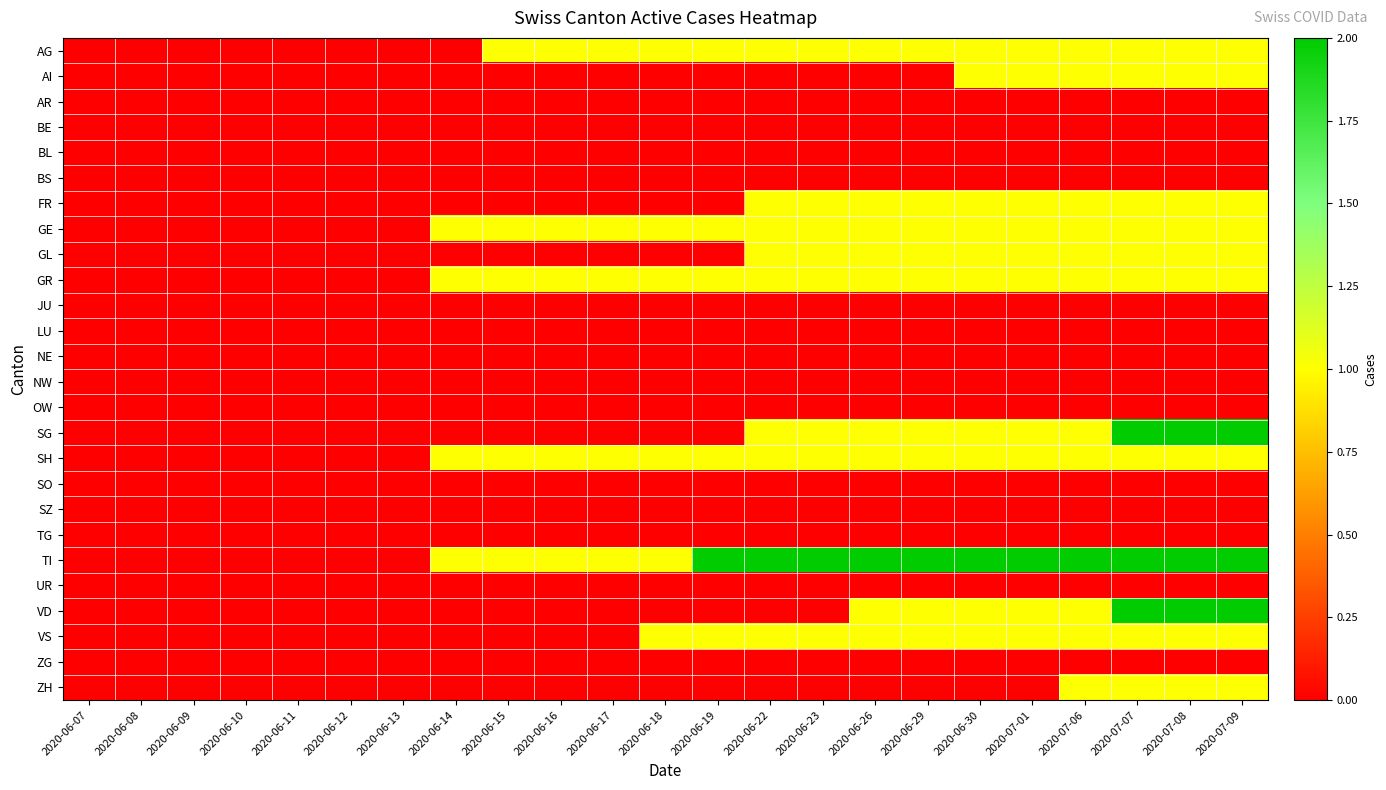

Reading left to right, extract all data points from this chart.

AG: 2020-06-07=0	2020-06-08=0	2020-06-09=0	2020-06-10=0	2020-06-11=0	2020-06-12=0	2020-06-13=0	2020-06-14=0	2020-06-15=1	2020-06-16=1	2020-06-17=1	2020-06-18=1	2020-06-19=1	2020-06-22=1	2020-06-23=1	2020-06-26=1	2020-06-29=1	2020-06-30=1	2020-07-01=1	2020-07-06=1	2020-07-07=1	2020-07-08=1	2020-07-09=1
AI: 2020-06-07=0	2020-06-08=0	2020-06-09=0	2020-06-10=0	2020-06-11=0	2020-06-12=0	2020-06-13=0	2020-06-14=0	2020-06-15=0	2020-06-16=0	2020-06-17=0	2020-06-18=0	2020-06-19=0	2020-06-22=0	2020-06-23=0	2020-06-26=0	2020-06-29=0	2020-06-30=1	2020-07-01=1	2020-07-06=1	2020-07-07=1	2020-07-08=1	2020-07-09=1
AR: 2020-06-07=0	2020-06-08=0	2020-06-09=0	2020-06-10=0	2020-06-11=0	2020-06-12=0	2020-06-13=0	2020-06-14=0	2020-06-15=0	2020-06-16=0	2020-06-17=0	2020-06-18=0	2020-06-19=0	2020-06-22=0	2020-06-23=0	2020-06-26=0	2020-06-29=0	2020-06-30=0	2020-07-01=0	2020-07-06=0	2020-07-07=0	2020-07-08=0	2020-07-09=0
BE: 2020-06-07=0	2020-06-08=0	2020-06-09=0	2020-06-10=0	2020-06-11=0	2020-06-12=0	2020-06-13=0	2020-06-14=0	2020-06-15=0	2020-06-16=0	2020-06-17=0	2020-06-18=0	2020-06-19=0	2020-06-22=0	2020-06-23=0	2020-06-26=0	2020-06-29=0	2020-06-30=0	2020-07-01=0	2020-07-06=0	2020-07-07=0	2020-07-08=0	2020-07-09=0
BL: 2020-06-07=0	2020-06-08=0	2020-06-09=0	2020-06-10=0	2020-06-11=0	2020-06-12=0	2020-06-13=0	2020-06-14=0	2020-06-15=0	2020-06-16=0	2020-06-17=0	2020-06-18=0	2020-06-19=0	2020-06-22=0	2020-06-23=0	2020-06-26=0	2020-06-29=0	2020-06-30=0	2020-07-01=0	2020-07-06=0	2020-07-07=0	2020-07-08=0	2020-07-09=0
BS: 2020-06-07=0	2020-06-08=0	2020-06-09=0	2020-06-10=0	2020-06-11=0	2020-06-12=0	2020-06-13=0	2020-06-14=0	2020-06-15=0	2020-06-16=0	2020-06-17=0	2020-06-18=0	2020-06-19=0	2020-06-22=0	2020-06-23=0	2020-06-26=0	2020-06-29=0	2020-06-30=0	2020-07-01=0	2020-07-06=0	2020-07-07=0	2020-07-08=0	2020-07-09=0
FR: 2020-06-07=0	2020-06-08=0	2020-06-09=0	2020-06-10=0	2020-06-11=0	2020-06-12=0	2020-06-13=0	2020-06-14=0	2020-06-15=0	2020-06-16=0	2020-06-17=0	2020-06-18=0	2020-06-19=0	2020-06-22=1	2020-06-23=1	2020-06-26=1	2020-06-29=1	2020-06-30=1	2020-07-01=1	2020-07-06=1	2020-07-07=1	2020-07-08=1	2020-07-09=1
GE: 2020-06-07=0	2020-06-08=0	2020-06-09=0	2020-06-10=0	2020-06-11=0	2020-06-12=0	2020-06-13=0	2020-06-14=1	2020-06-15=1	2020-06-16=1	2020-06-17=1	2020-06-18=1	2020-06-19=1	2020-06-22=1	2020-06-23=1	2020-06-26=1	2020-06-29=1	2020-06-30=1	2020-07-01=1	2020-07-06=1	2020-07-07=1	2020-07-08=1	2020-07-09=1
GL: 2020-06-07=0	2020-06-08=0	2020-06-09=0	2020-06-10=0	2020-06-11=0	2020-06-12=0	2020-06-13=0	2020-06-14=0	2020-06-15=0	2020-06-16=0	2020-06-17=0	2020-06-18=0	2020-06-19=0	2020-06-22=1	2020-06-23=1	2020-06-26=1	2020-06-29=1	2020-06-30=1	2020-07-01=1	2020-07-06=1	2020-07-07=1	2020-07-08=1	2020-07-09=1
GR: 2020-06-07=0	2020-06-08=0	2020-06-09=0	2020-06-10=0	2020-06-11=0	2020-06-12=0	2020-06-13=0	2020-06-14=1	2020-06-15=1	2020-06-16=1	2020-06-17=1	2020-06-18=1	2020-06-19=1	2020-06-22=1	2020-06-23=1	2020-06-26=1	2020-06-29=1	2020-06-30=1	2020-07-01=1	2020-07-06=1	2020-07-07=1	2020-07-08=1	2020-07-09=1
JU: 2020-06-07=0	2020-06-08=0	2020-06-09=0	2020-06-10=0	2020-06-11=0	2020-06-12=0	2020-06-13=0	2020-06-14=0	2020-06-15=0	2020-06-16=0	2020-06-17=0	2020-06-18=0	2020-06-19=0	2020-06-22=0	2020-06-23=0	2020-06-26=0	2020-06-29=0	2020-06-30=0	2020-07-01=0	2020-07-06=0	2020-07-07=0	2020-07-08=0	2020-07-09=0
LU: 2020-06-07=0	2020-06-08=0	2020-06-09=0	2020-06-10=0	2020-06-11=0	2020-06-12=0	2020-06-13=0	2020-06-14=0	2020-06-15=0	2020-06-16=0	2020-06-17=0	2020-06-18=0	2020-06-19=0	2020-06-22=0	2020-06-23=0	2020-06-26=0	2020-06-29=0	2020-06-30=0	2020-07-01=0	2020-07-06=0	2020-07-07=0	2020-07-08=0	2020-07-09=0
NE: 2020-06-07=0	2020-06-08=0	2020-06-09=0	2020-06-10=0	2020-06-11=0	2020-06-12=0	2020-06-13=0	2020-06-14=0	2020-06-15=0	2020-06-16=0	2020-06-17=0	2020-06-18=0	2020-06-19=0	2020-06-22=0	2020-06-23=0	2020-06-26=0	2020-06-29=0	2020-06-30=0	2020-07-01=0	2020-07-06=0	2020-07-07=0	2020-07-08=0	2020-07-09=0
NW: 2020-06-07=0	2020-06-08=0	2020-06-09=0	2020-06-10=0	2020-06-11=0	2020-06-12=0	2020-06-13=0	2020-06-14=0	2020-06-15=0	2020-06-16=0	2020-06-17=0	2020-06-18=0	2020-06-19=0	2020-06-22=0	2020-06-23=0	2020-06-26=0	2020-06-29=0	2020-06-30=0	2020-07-01=0	2020-07-06=0	2020-07-07=0	2020-07-08=0	2020-07-09=0
OW: 2020-06-07=0	2020-06-08=0	2020-06-09=0	2020-06-10=0	2020-06-11=0	2020-06-12=0	2020-06-13=0	2020-06-14=0	2020-06-15=0	2020-06-16=0	2020-06-17=0	2020-06-18=0	2020-06-19=0	2020-06-22=0	2020-06-23=0	2020-06-26=0	2020-06-29=0	2020-06-30=0	2020-07-01=0	2020-07-06=0	2020-07-07=0	2020-07-08=0	2020-07-09=0
SG: 2020-06-07=0	2020-06-08=0	2020-06-09=0	2020-06-10=0	2020-06-11=0	2020-06-12=0	2020-06-13=0	2020-06-14=0	2020-06-15=0	2020-06-16=0	2020-06-17=0	2020-06-18=0	2020-06-19=0	2020-06-22=1	2020-06-23=1	2020-06-26=1	2020-06-29=1	2020-06-30=1	2020-07-01=1	2020-07-06=1	2020-07-07=2	2020-07-08=2	2020-07-09=2
SH: 2020-06-07=0	2020-06-08=0	2020-06-09=0	2020-06-10=0	2020-06-11=0	2020-06-12=0	2020-06-13=0	2020-06-14=1	2020-06-15=1	2020-06-16=1	2020-06-17=1	2020-06-18=1	2020-06-19=1	2020-06-22=1	2020-06-23=1	2020-06-26=1	2020-06-29=1	2020-06-30=1	2020-07-01=1	2020-07-06=1	2020-07-07=1	2020-07-08=1	2020-07-09=1
SO: 2020-06-07=0	2020-06-08=0	2020-06-09=0	2020-06-10=0	2020-06-11=0	2020-06-12=0	2020-06-13=0	2020-06-14=0	2020-06-15=0	2020-06-16=0	2020-06-17=0	2020-06-18=0	2020-06-19=0	2020-06-22=0	2020-06-23=0	2020-06-26=0	2020-06-29=0	2020-06-30=0	2020-07-01=0	2020-07-06=0	2020-07-07=0	2020-07-08=0	2020-07-09=0
SZ: 2020-06-07=0	2020-06-08=0	2020-06-09=0	2020-06-10=0	2020-06-11=0	2020-06-12=0	2020-06-13=0	2020-06-14=0	2020-06-15=0	2020-06-16=0	2020-06-17=0	2020-06-18=0	2020-06-19=0	2020-06-22=0	2020-06-23=0	2020-06-26=0	2020-06-29=0	2020-06-30=0	2020-07-01=0	2020-07-06=0	2020-07-07=0	2020-07-08=0	2020-07-09=0
TG: 2020-06-07=0	2020-06-08=0	2020-06-09=0	2020-06-10=0	2020-06-11=0	2020-06-12=0	2020-06-13=0	2020-06-14=0	2020-06-15=0	2020-06-16=0	2020-06-17=0	2020-06-18=0	2020-06-19=0	2020-06-22=0	2020-06-23=0	2020-06-26=0	2020-06-29=0	2020-06-30=0	2020-07-01=0	2020-07-06=0	2020-07-07=0	2020-07-08=0	2020-07-09=0
TI: 2020-06-07=0	2020-06-08=0	2020-06-09=0	2020-06-10=0	2020-06-11=0	2020-06-12=0	2020-06-13=0	2020-06-14=1	2020-06-15=1	2020-06-16=1	2020-06-17=1	2020-06-18=1	2020-06-19=2	2020-06-22=2	2020-06-23=2	2020-06-26=2	2020-06-29=2	2020-06-30=2	2020-07-01=2	2020-07-06=2	2020-07-07=2	2020-07-08=2	2020-07-09=2
UR: 2020-06-07=0	2020-06-08=0	2020-06-09=0	2020-06-10=0	2020-06-11=0	2020-06-12=0	2020-06-13=0	2020-06-14=0	2020-06-15=0	2020-06-16=0	2020-06-17=0	2020-06-18=0	2020-06-19=0	2020-06-22=0	2020-06-23=0	2020-06-26=0	2020-06-29=0	2020-06-30=0	2020-07-01=0	2020-07-06=0	2020-07-07=0	2020-07-08=0	2020-07-09=0
VD: 2020-06-07=0	2020-06-08=0	2020-06-09=0	2020-06-10=0	2020-06-11=0	2020-06-12=0	2020-06-13=0	2020-06-14=0	2020-06-15=0	2020-06-16=0	2020-06-17=0	2020-06-18=0	2020-06-19=0	2020-06-22=0	2020-06-23=0	2020-06-26=1	2020-06-29=1	2020-06-30=1	2020-07-01=1	2020-07-06=1	2020-07-07=2	2020-07-08=2	2020-07-09=2
VS: 2020-06-07=0	2020-06-08=0	2020-06-09=0	2020-06-10=0	2020-06-11=0	2020-06-12=0	2020-06-13=0	2020-06-14=0	2020-06-15=0	2020-06-16=0	2020-06-17=0	2020-06-18=1	2020-06-19=1	2020-06-22=1	2020-06-23=1	2020-06-26=1	2020-06-29=1	2020-06-30=1	2020-07-01=1	2020-07-06=1	2020-07-07=1	2020-07-08=1	2020-07-09=1
ZG: 2020-06-07=0	2020-06-08=0	2020-06-09=0	2020-06-10=0	2020-06-11=0	2020-06-12=0	2020-06-13=0	2020-06-14=0	2020-06-15=0	2020-06-16=0	2020-06-17=0	2020-06-18=0	2020-06-19=0	2020-06-22=0	2020-06-23=0	2020-06-26=0	2020-06-29=0	2020-06-30=0	2020-07-01=0	2020-07-06=0	2020-07-07=0	2020-07-08=0	2020-07-09=0
ZH: 2020-06-07=0	2020-06-08=0	2020-06-09=0	2020-06-10=0	2020-06-11=0	2020-06-12=0	2020-06-13=0	2020-06-14=0	2020-06-15=0	2020-06-16=0	2020-06-17=0	2020-06-18=0	2020-06-19=0	2020-06-22=0	2020-06-23=0	2020-06-26=0	2020-06-29=0	2020-06-30=0	2020-07-01=0	2020-07-06=1	2020-07-07=1	2020-07-08=1	2020-07-09=1